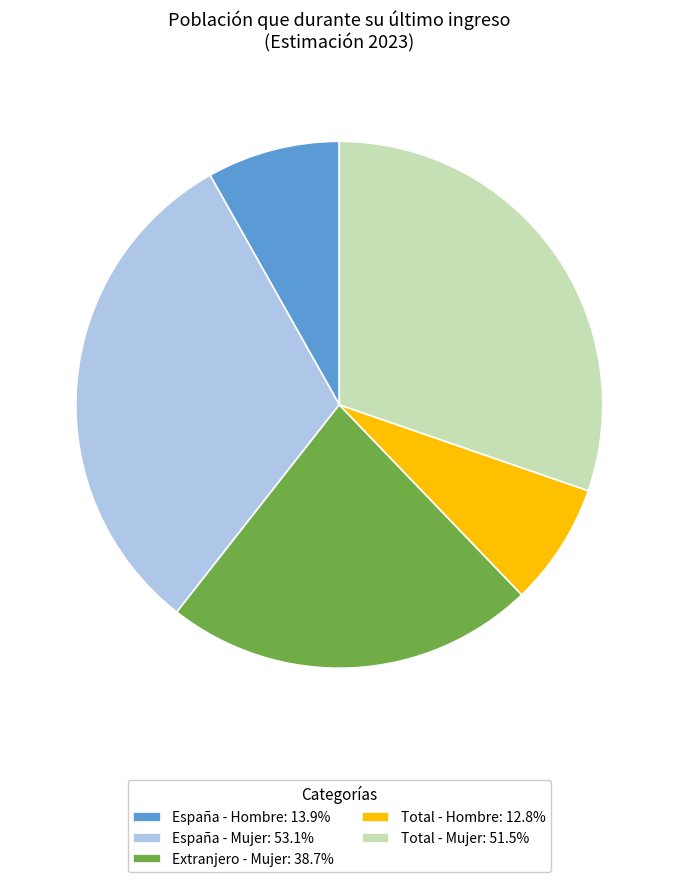

Is there any slice that represents more than half of the pie?

No